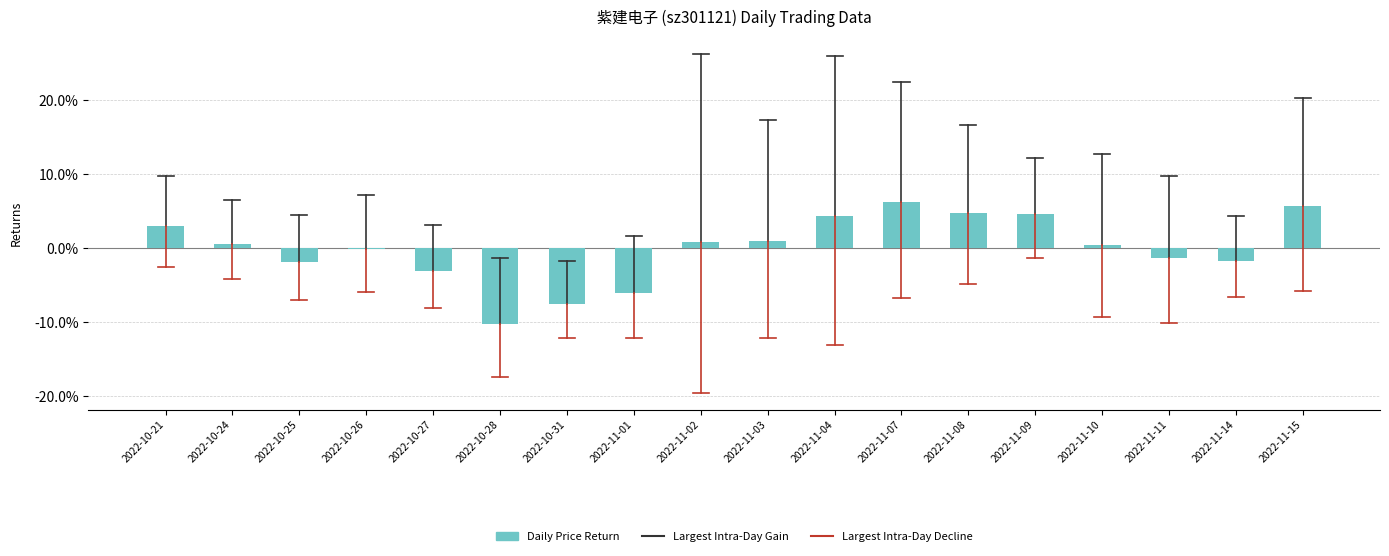

Which has a higher value, 2022-10-28 or 2022-11-14?

2022-11-14